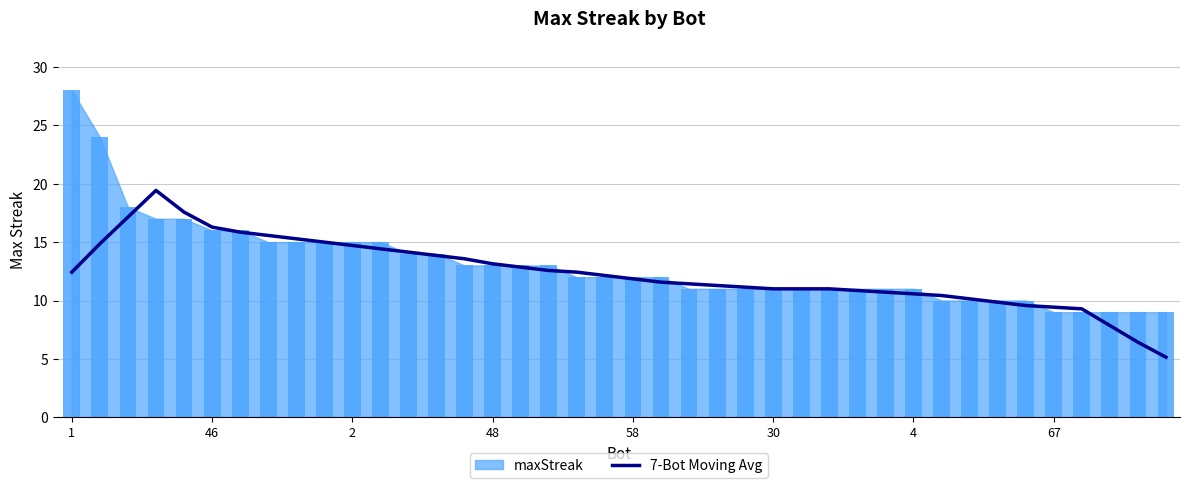

Where does the data first go above 12?

1